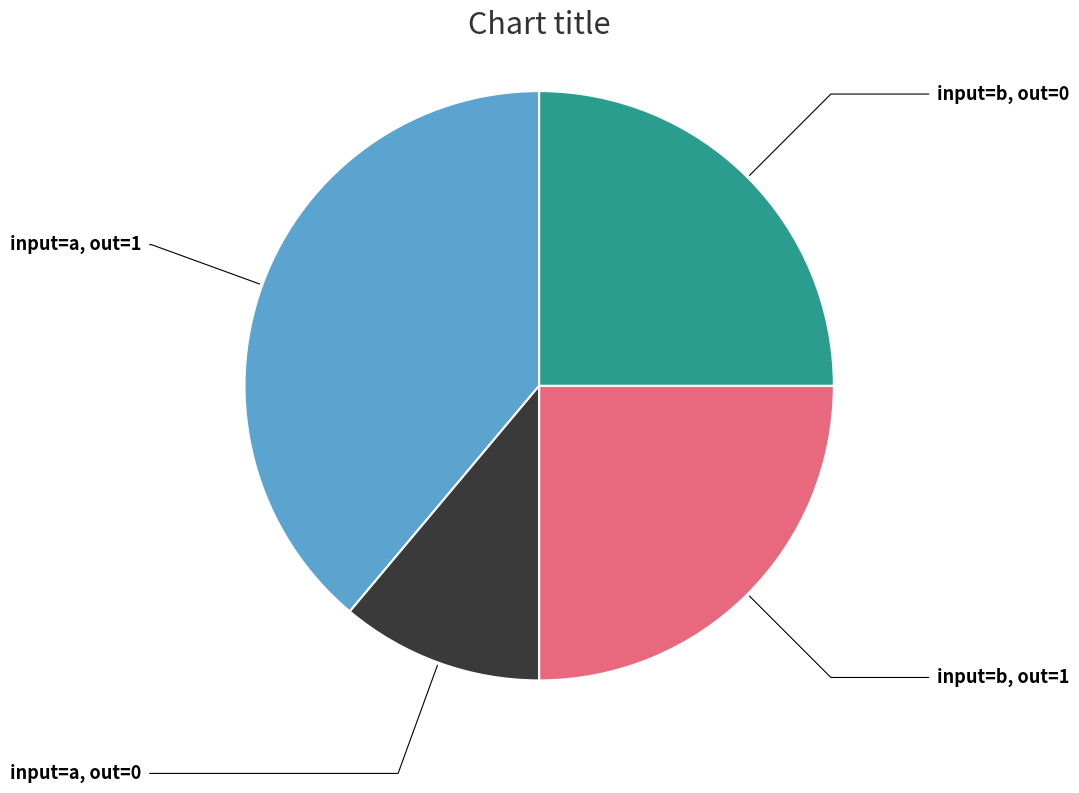

Between input=b, out=0 and input=a, out=0, which is larger?

input=b, out=0